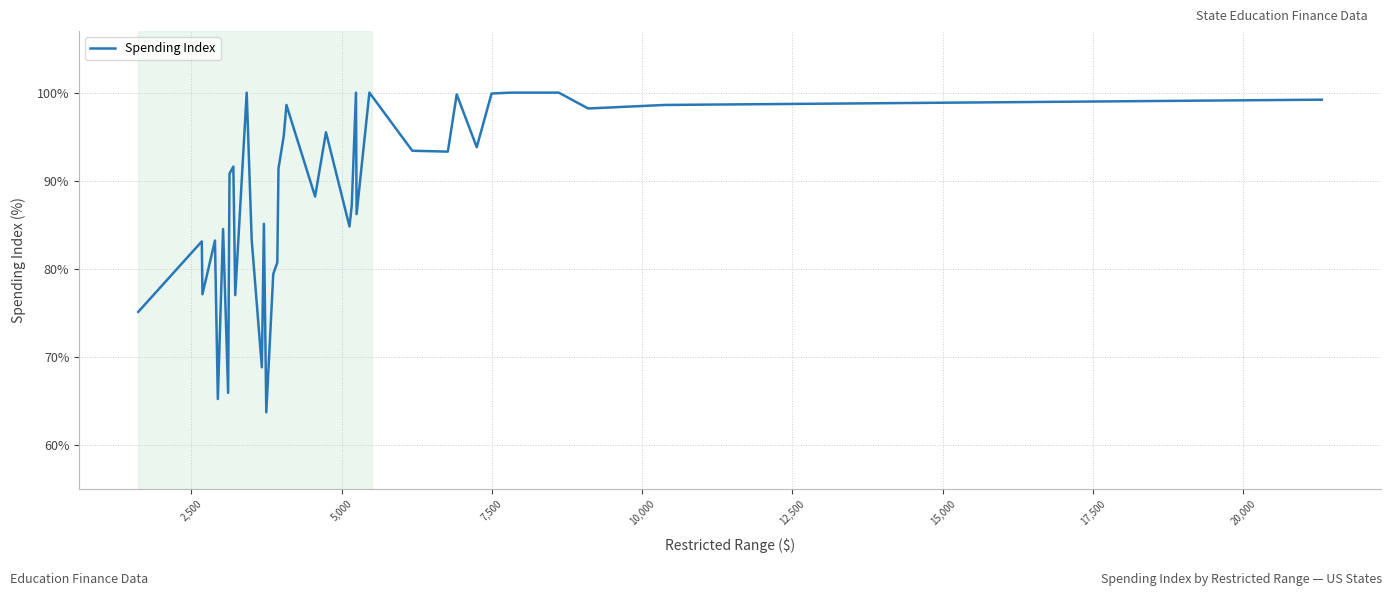

True or false: there are more than 1 points higher than both neighbors.

True